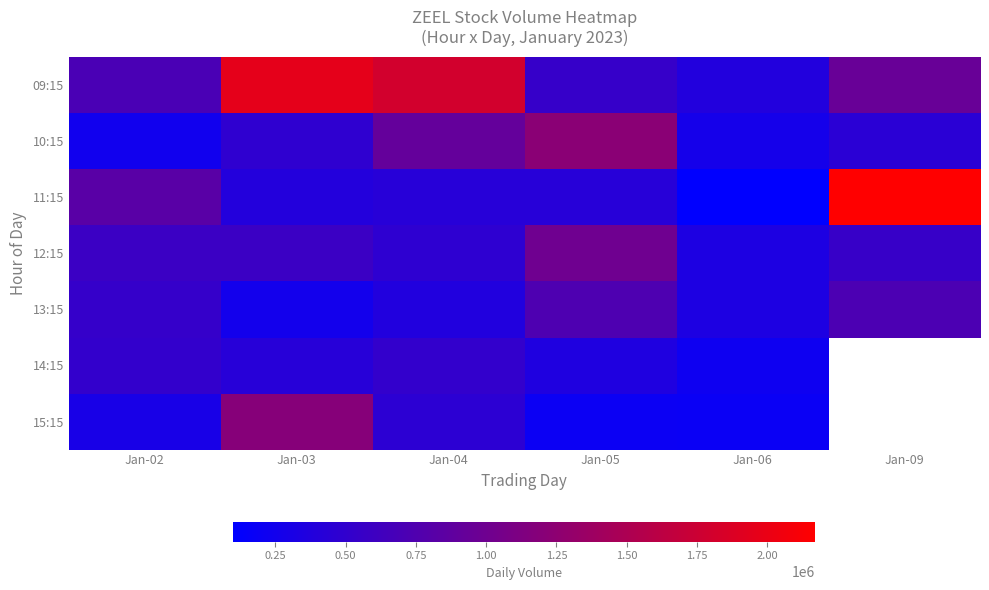

At which label does 10:15 reach its minimum?

Jan-02